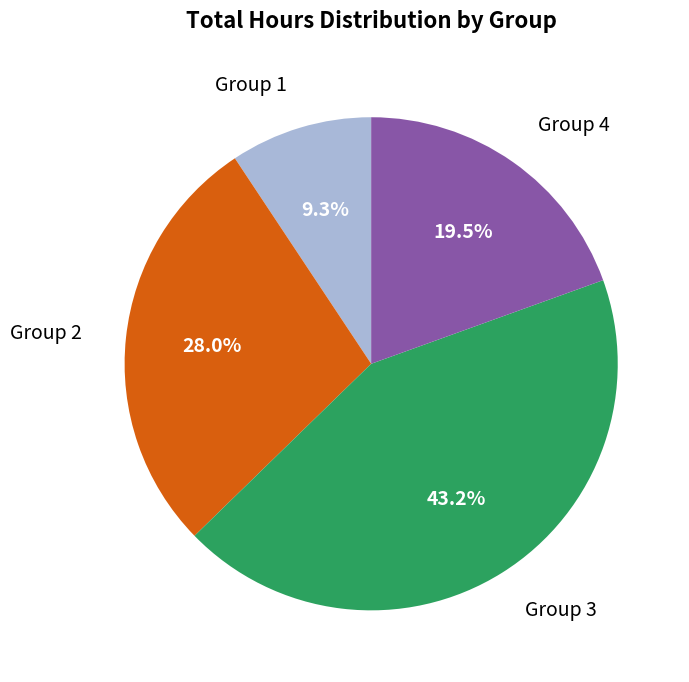

What is the largest slice in the pie chart?

Group 3